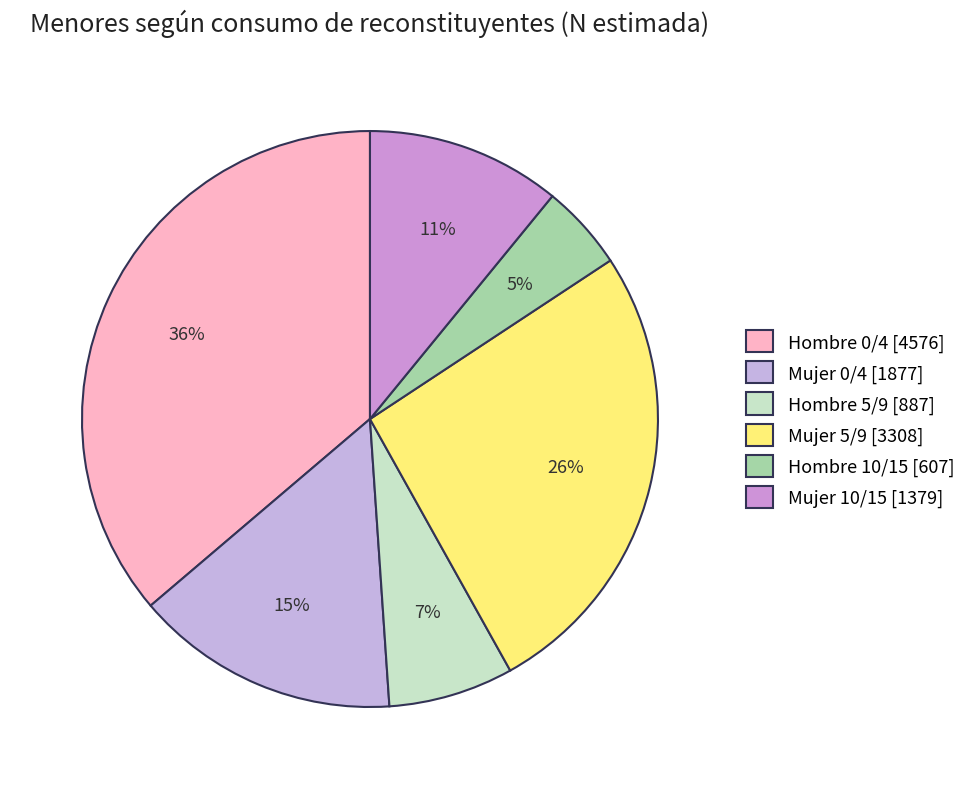

Does Mujer 10/15 represent more than half of the total?

No